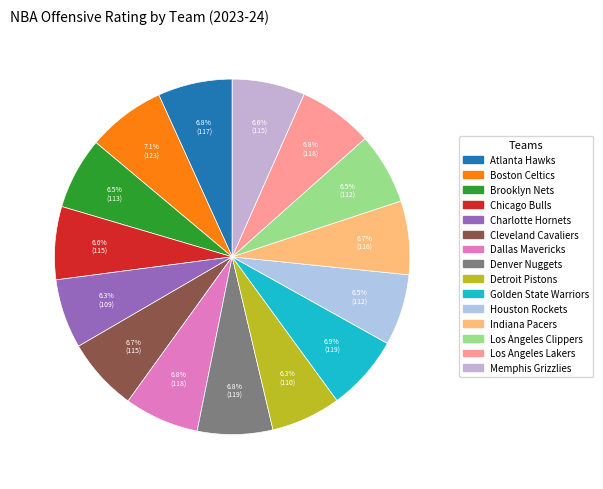

Does Boston Celtics represent more than half of the total?

No